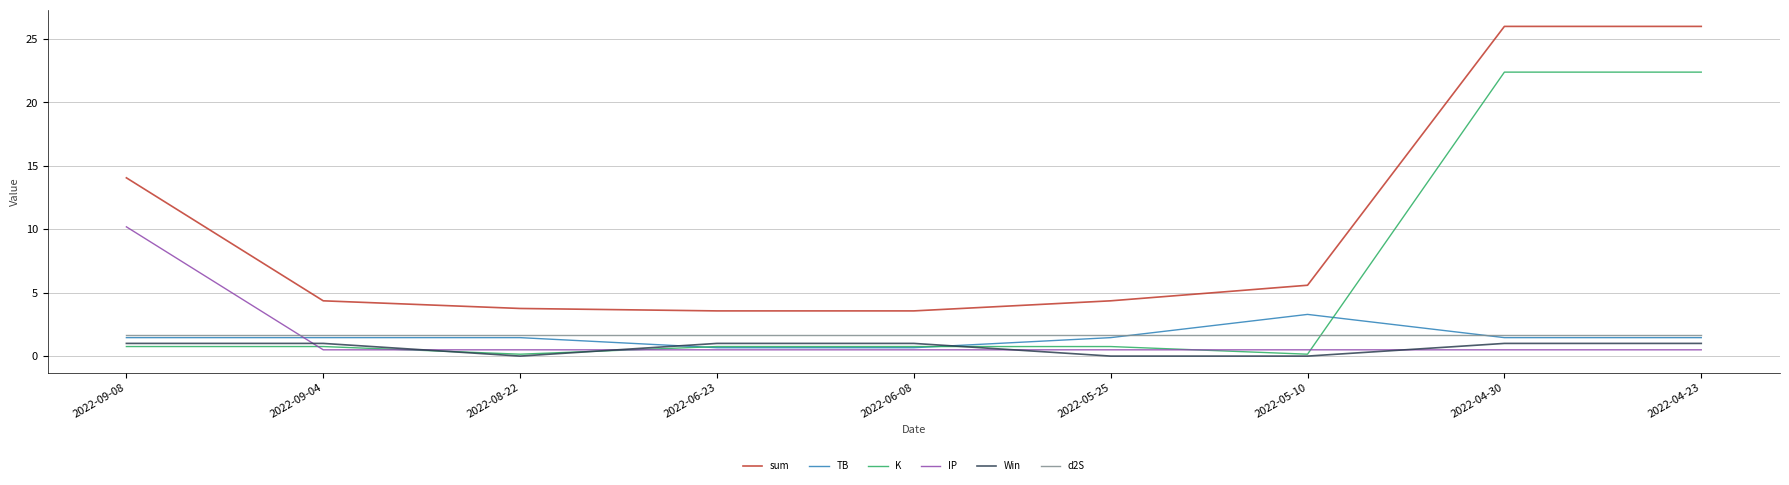

At how many categories does at least one series exceed 15?

2